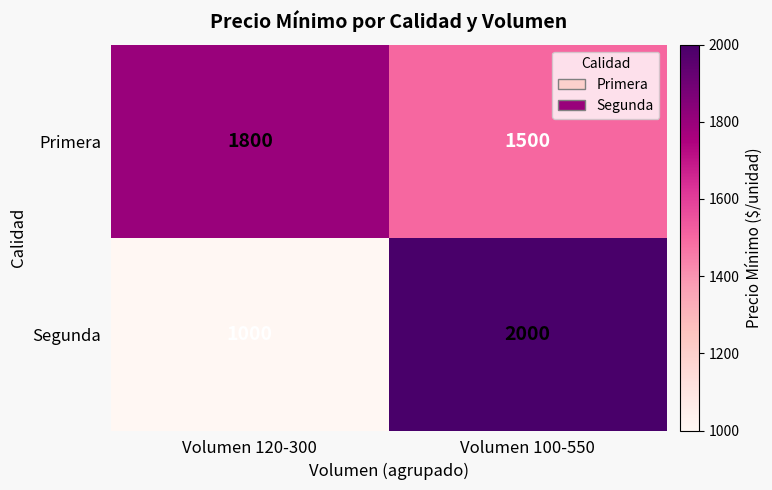

What is the total value across all series at Volumen 100-550?

3500